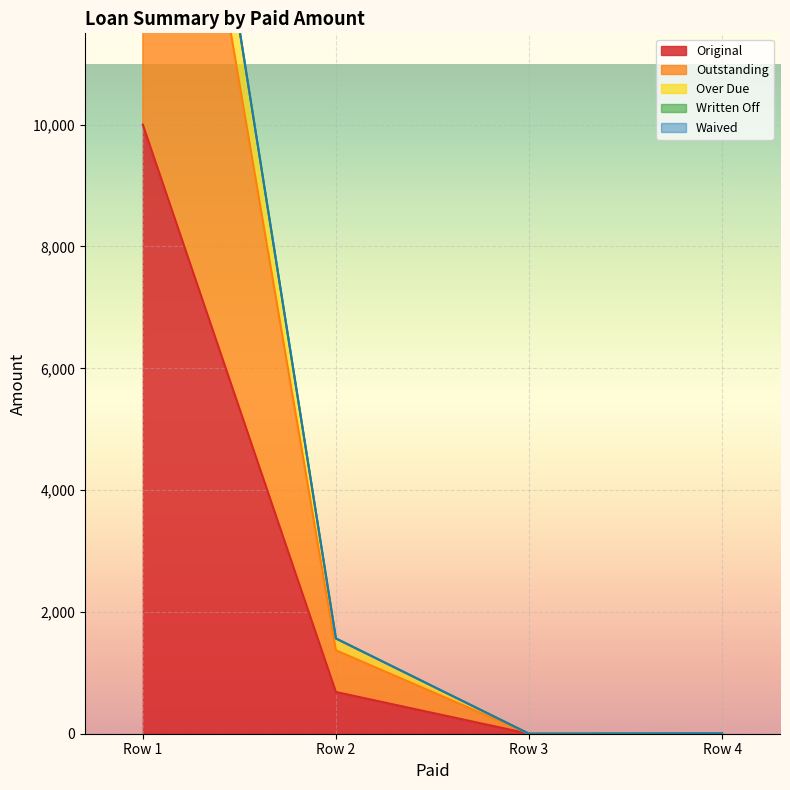

Where is the first local minimum for Original?

Row 3